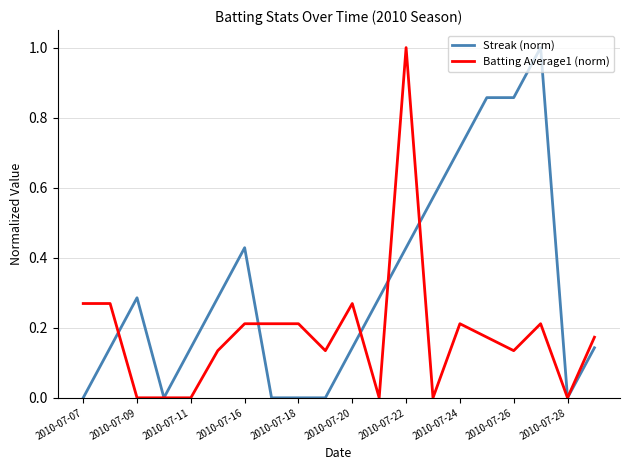

Which series has the largest total across all categories?

Streak (norm)